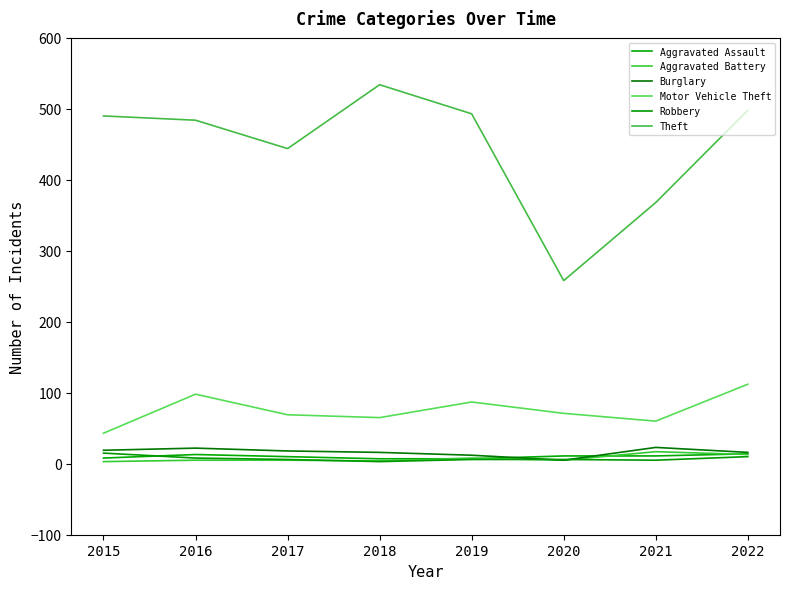

Rank the series by their maximum value, from lowest to highest.

Aggravated Assault, Robbery, Aggravated Battery, Burglary, Motor Vehicle Theft, Theft